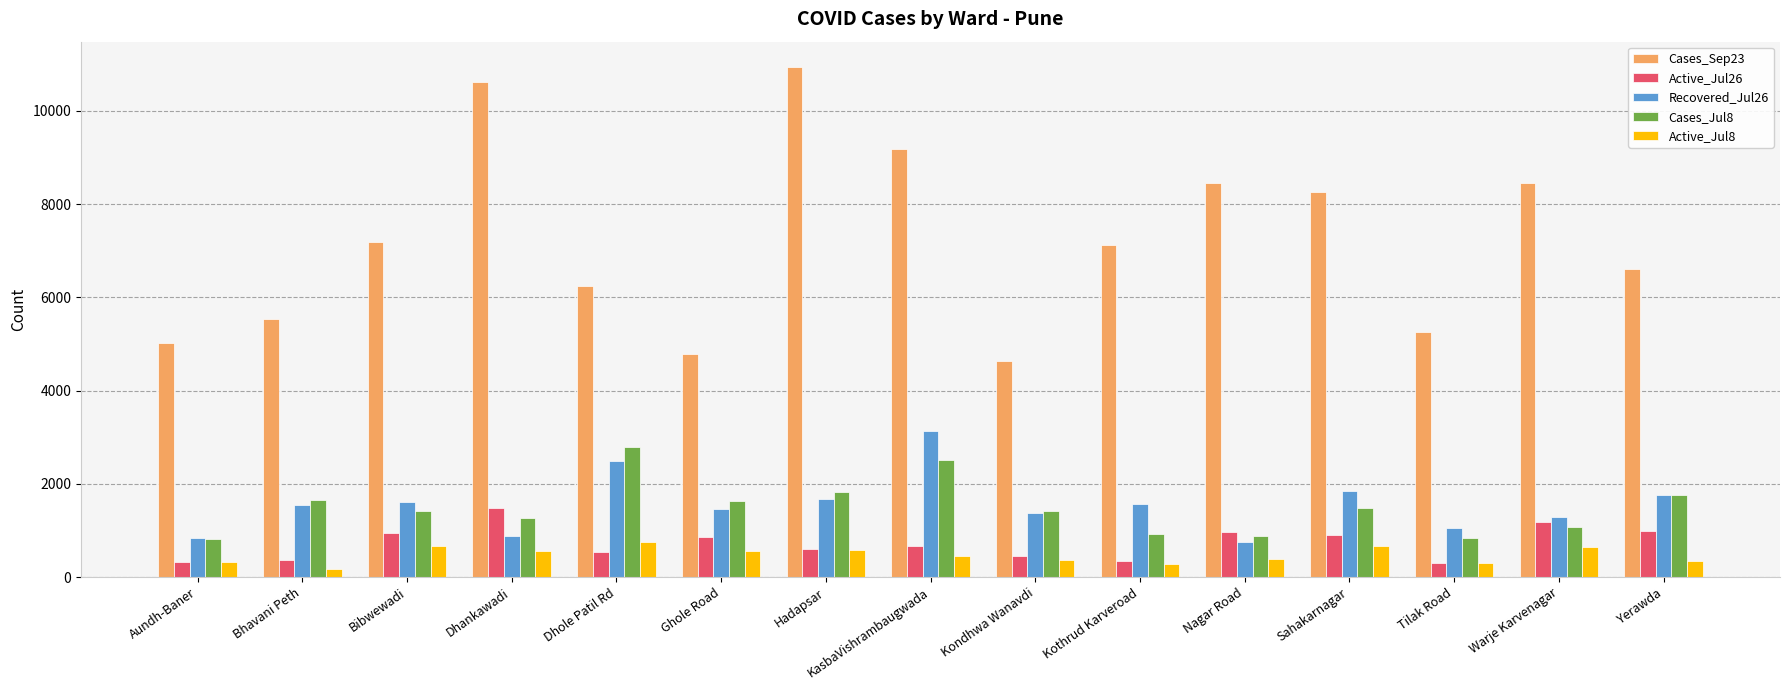

Is it true that Recovered_Jul26 equals 882 at Dhankawadi?

True